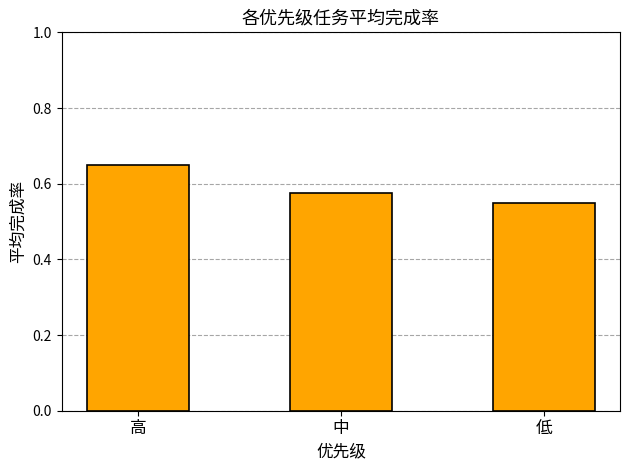

At which category does the chart reach its peak across all series?

高